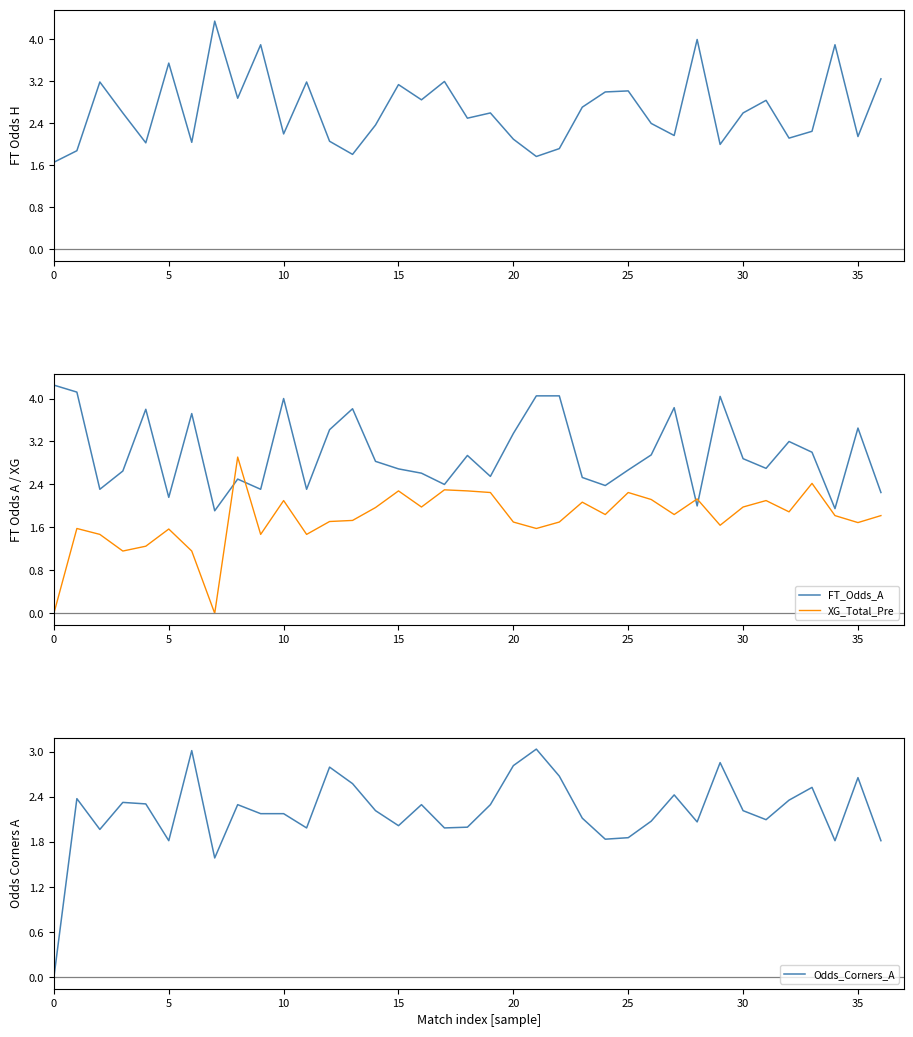

Count the number of data series in this chart.

4